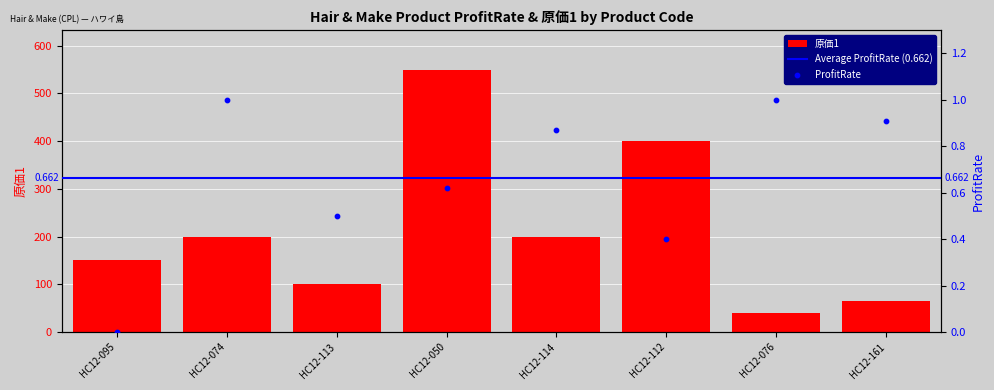

Which series has the largest total across all categories?

原価1